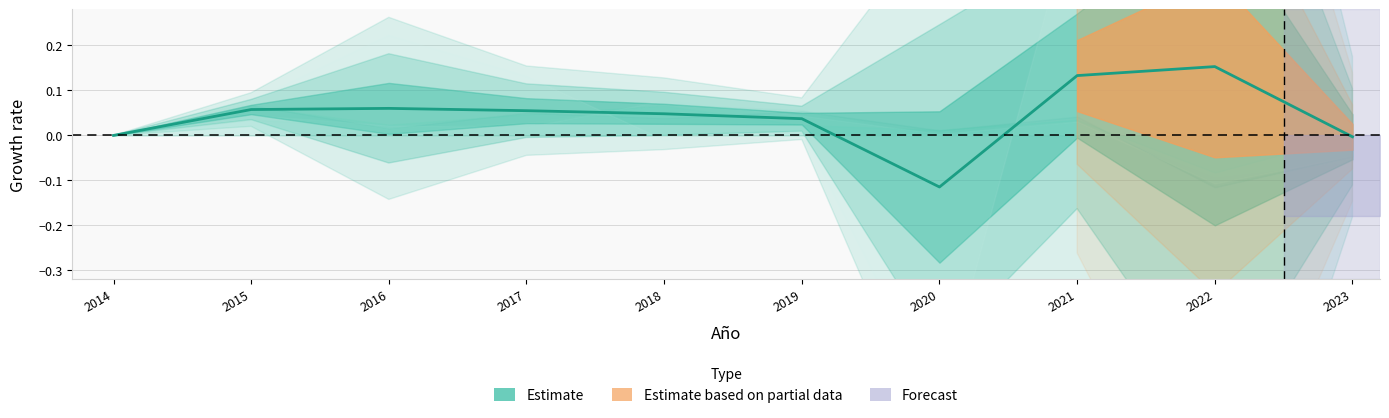

How many negative values are there?

2